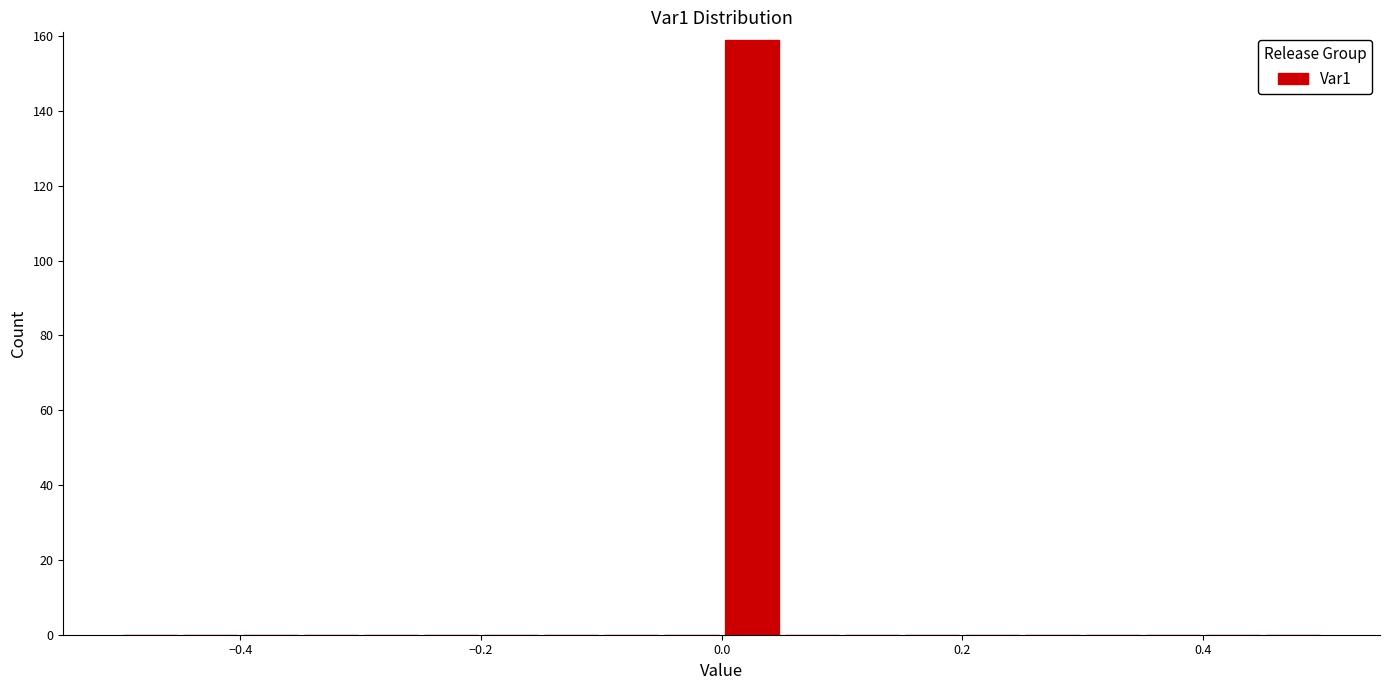

Around what value on the x-axis is the tallest bar? Give the approximate position of its centre, as read against the axis.

0.02